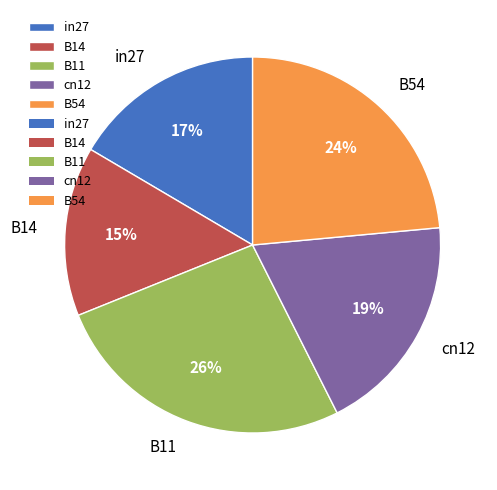

What is the smallest slice in the pie chart?

B14